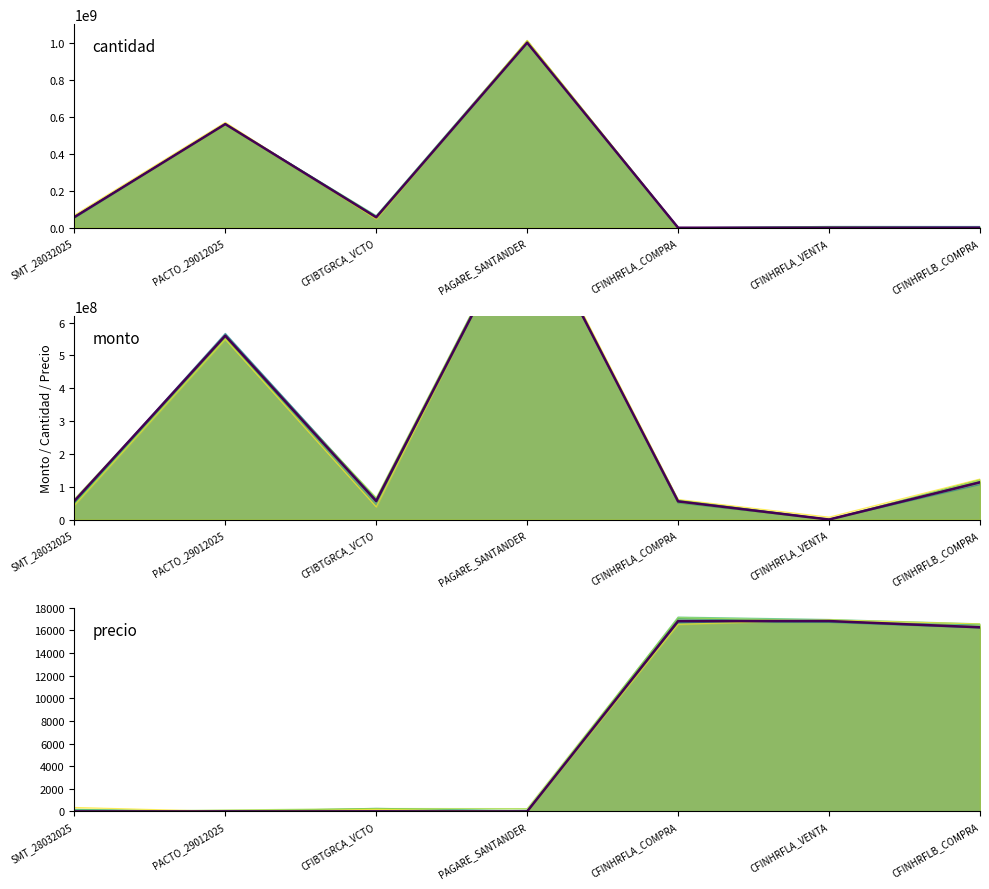

Which category has the lowest value in the cantidad series?

CFINHRFLA_VENTA